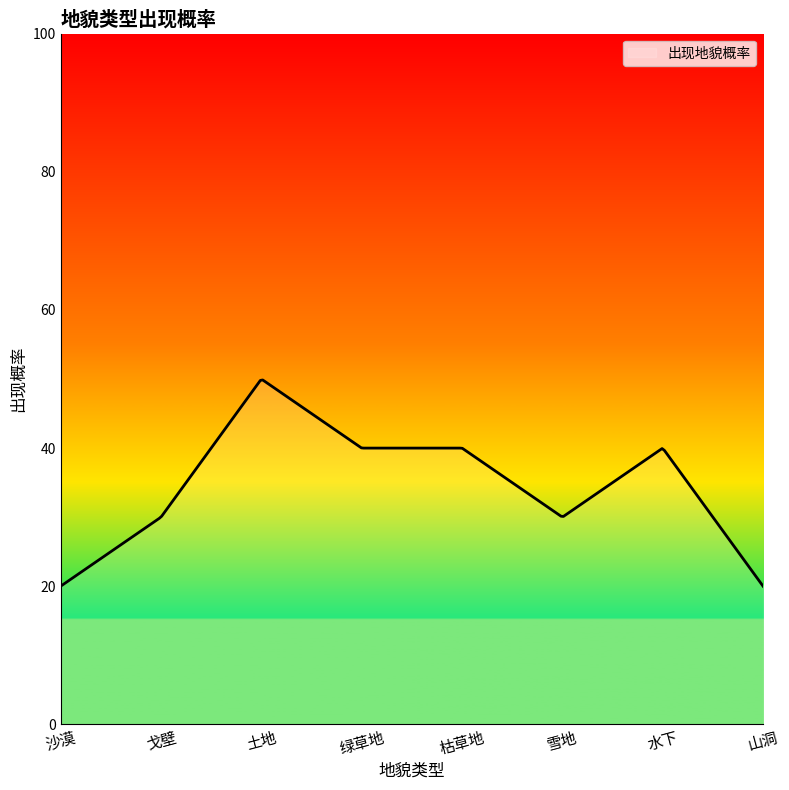

What is the smallest value displayed?

20.0